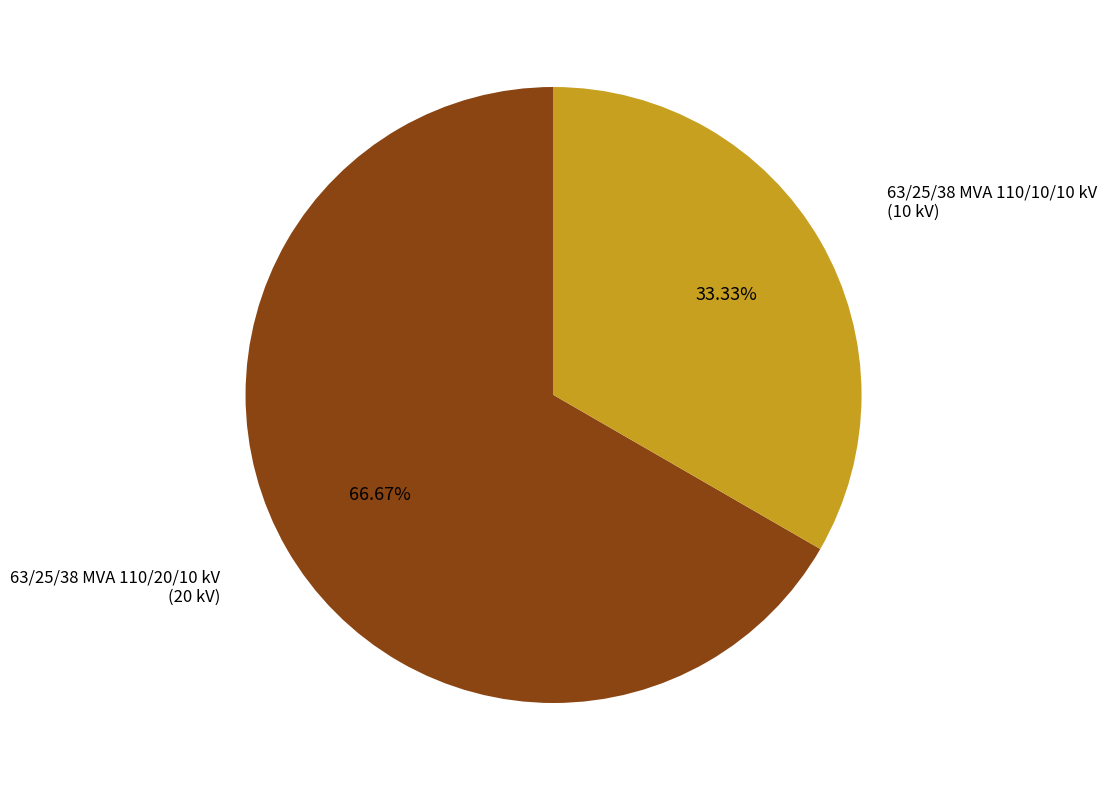

Does any single category account for the majority?

Yes